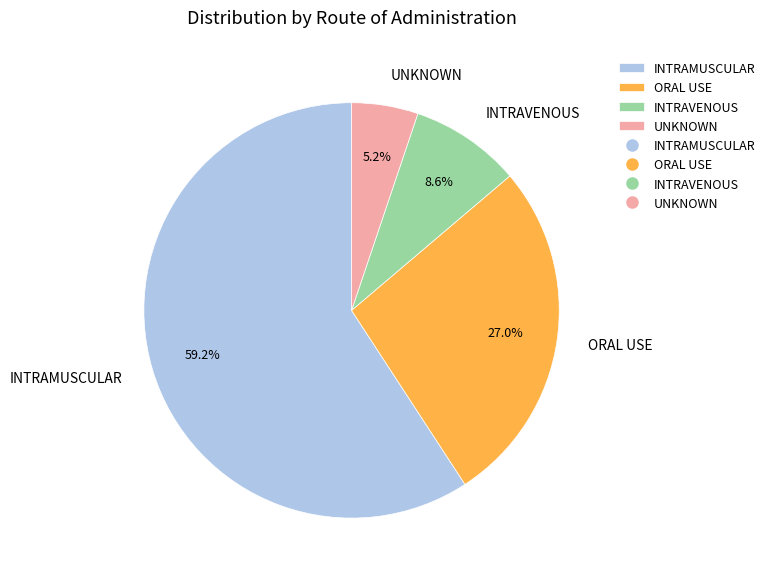

True or false: INTRAMUSCULAR accounts for 66% of the total.

False